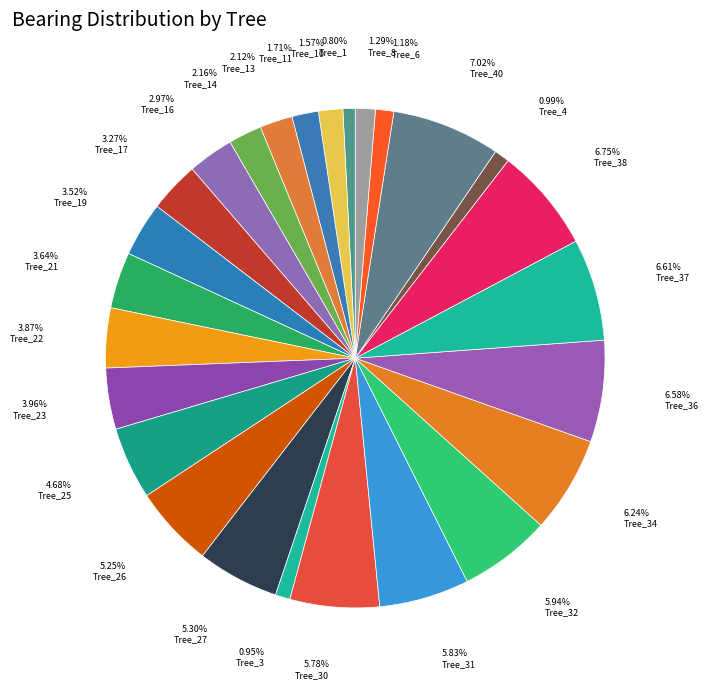

Does Tree_27 account for over 50% of the chart?

No